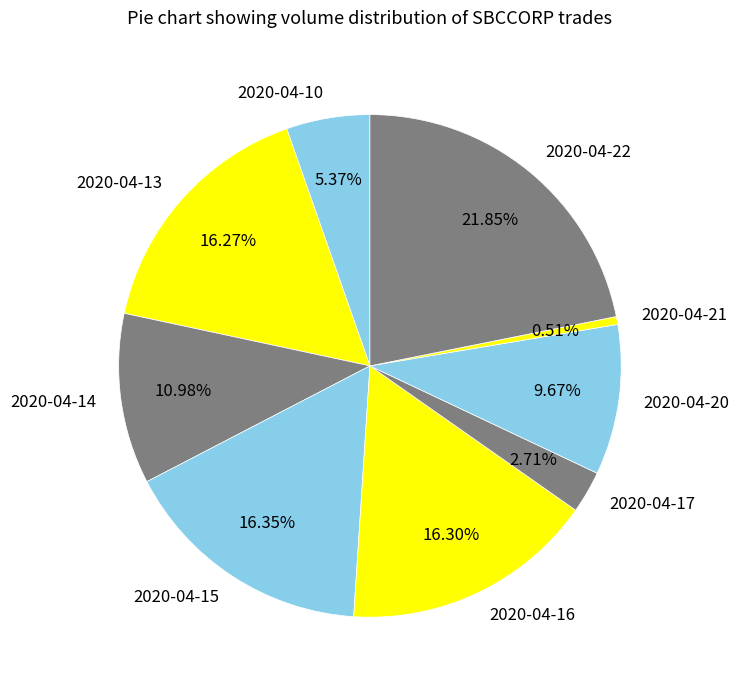

Does any single category account for the majority?

No